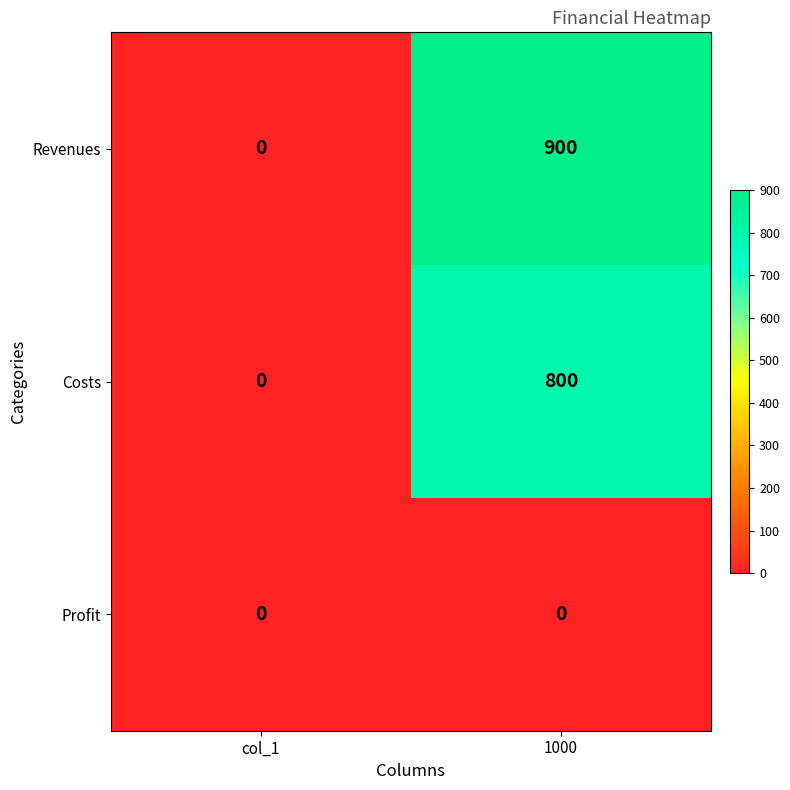

True or false: Revenues has a value of -595 at col_1.

False